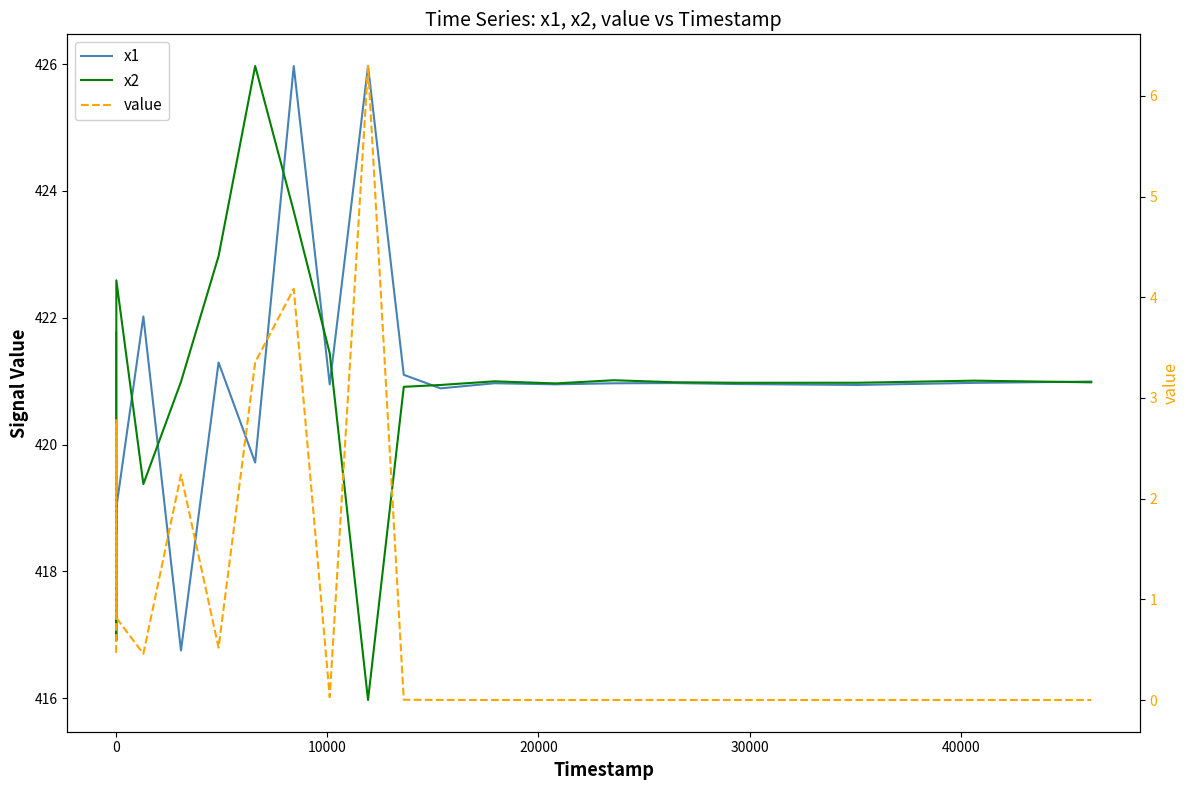

What is the difference between the second highest and minimum values in the x1 series?

9.2